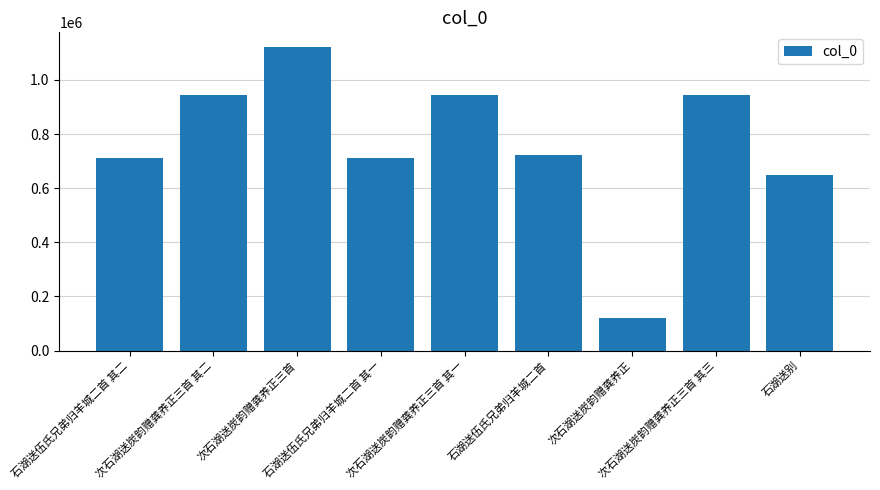

The value at 石湖送伍氏兄弟归羊城二首 其一 is 711551. True or false?

True